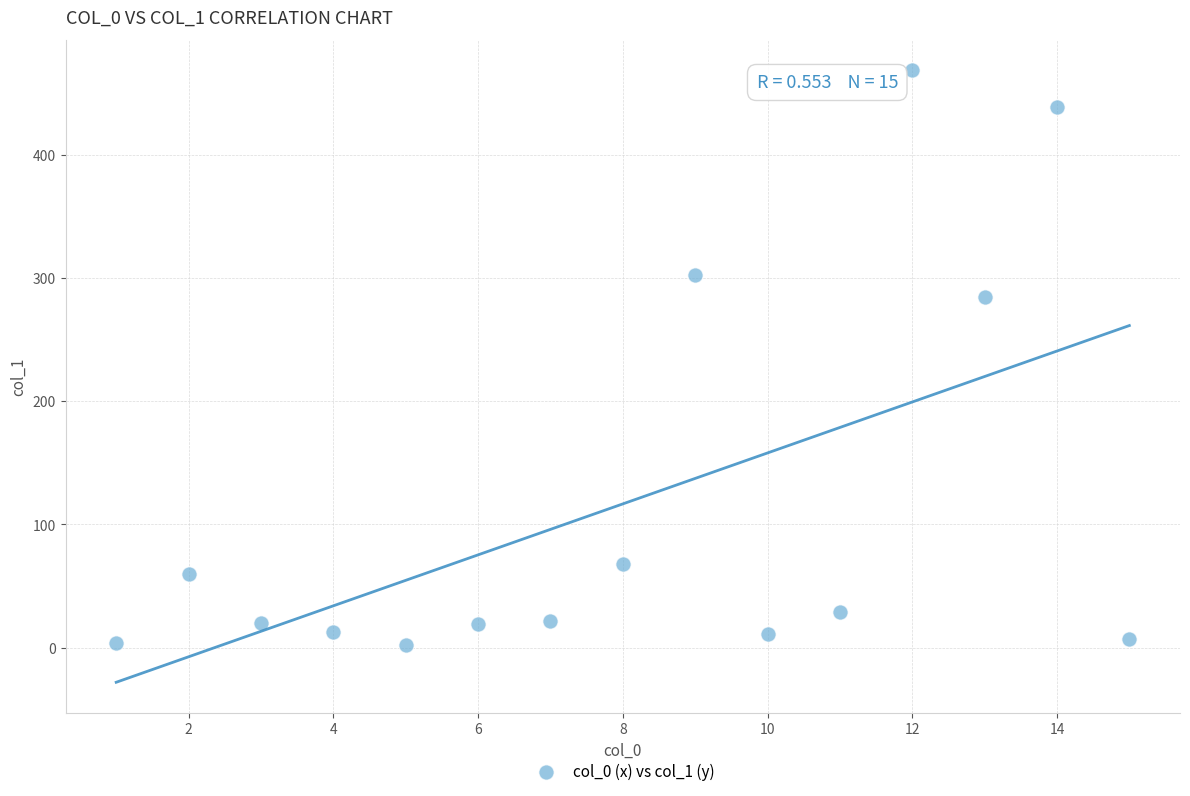

What is the range of X values (max minus min)?

14.0